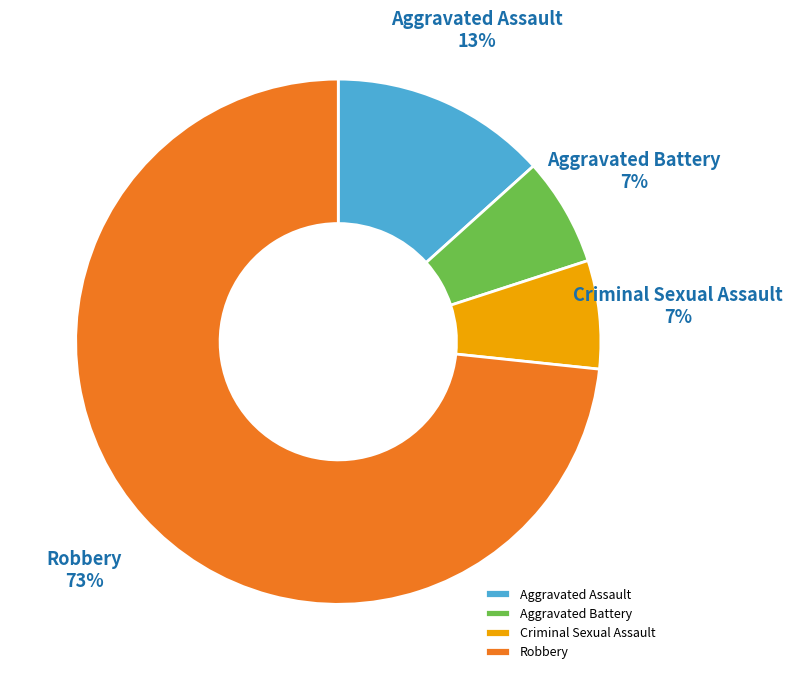

Which category has the biggest portion of the pie?

Robbery